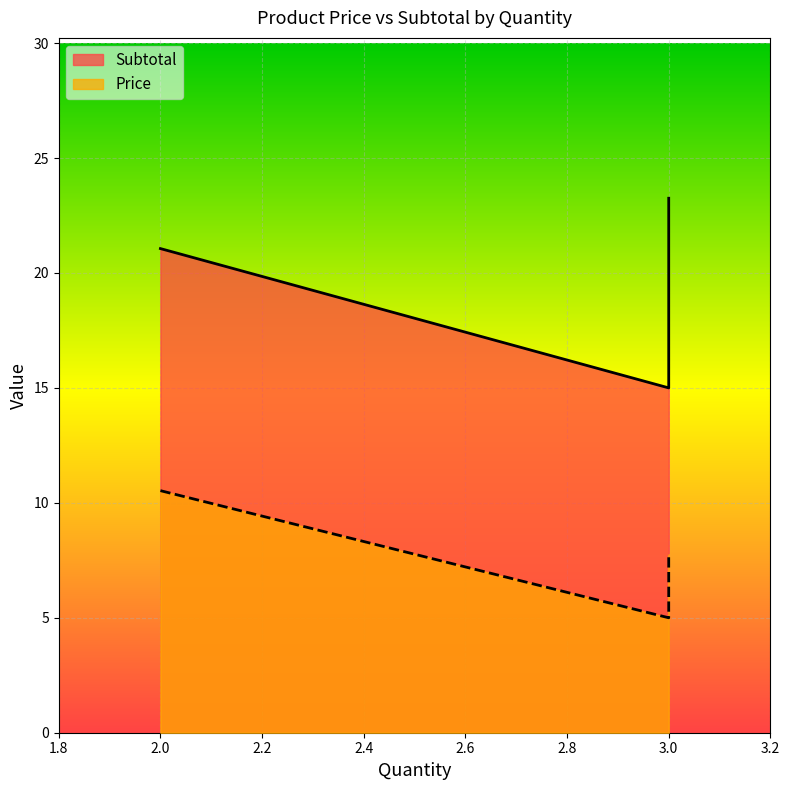

The value of Price at 2 is 10.5. True or false?

True